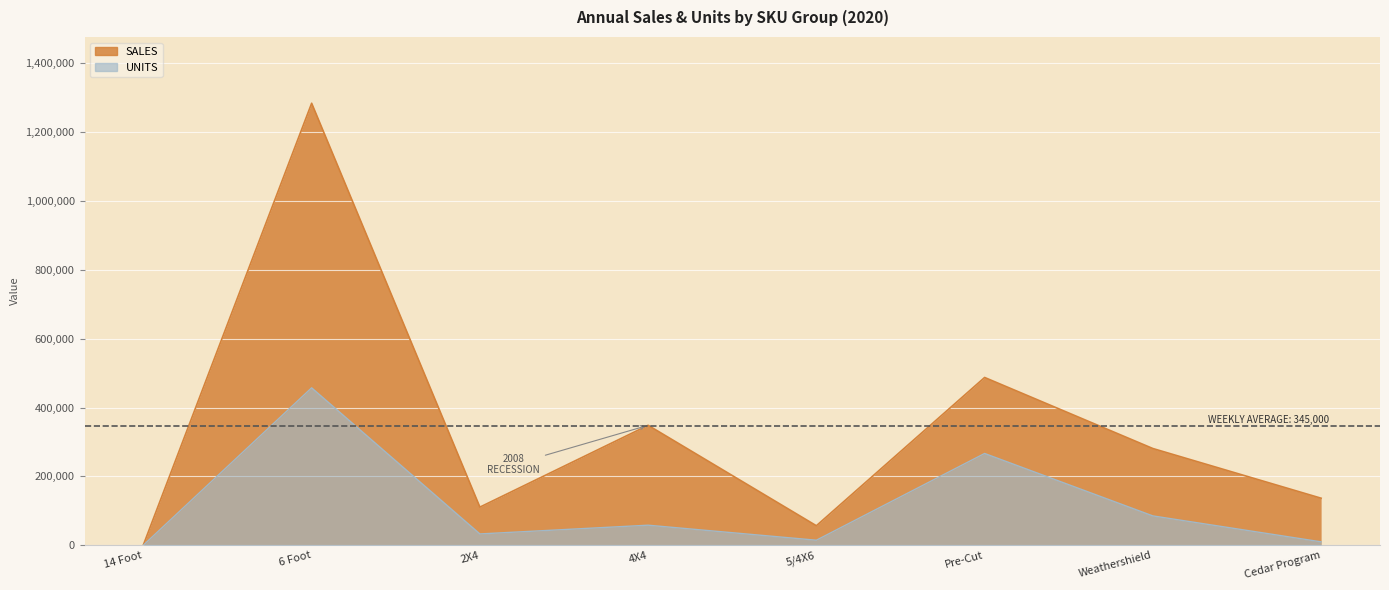

Is it true that SALES equals 136597 at Cedar Program?

True